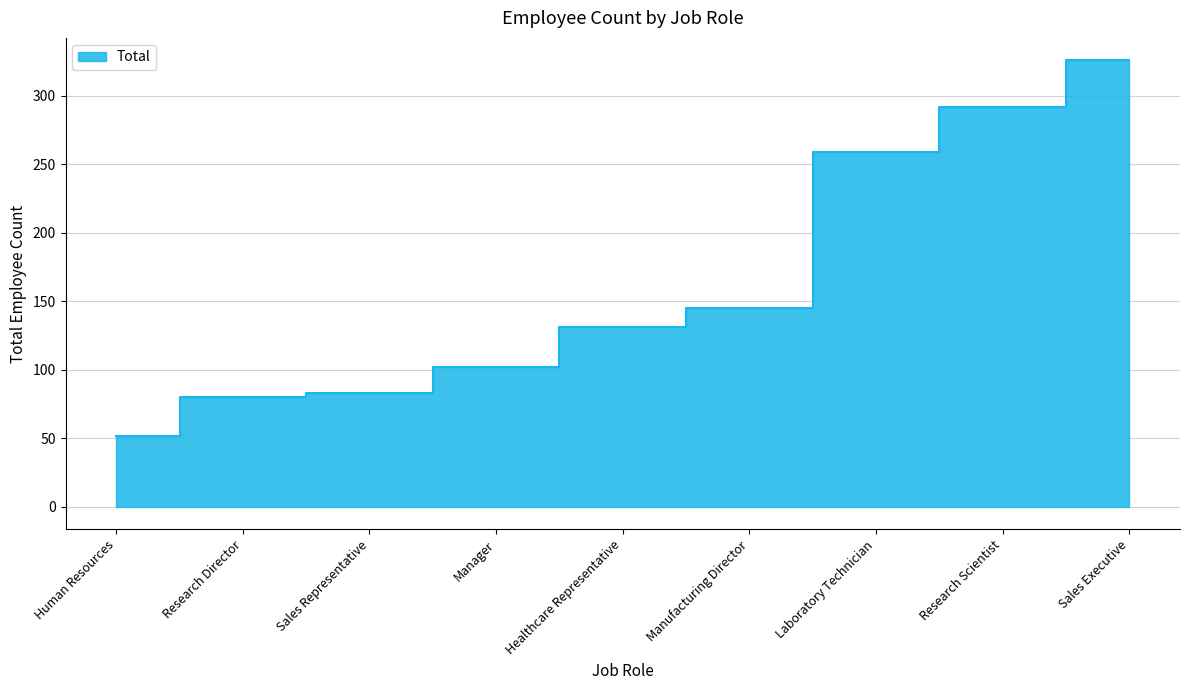

True or false: the data shows 83 at Sales Representative.

True